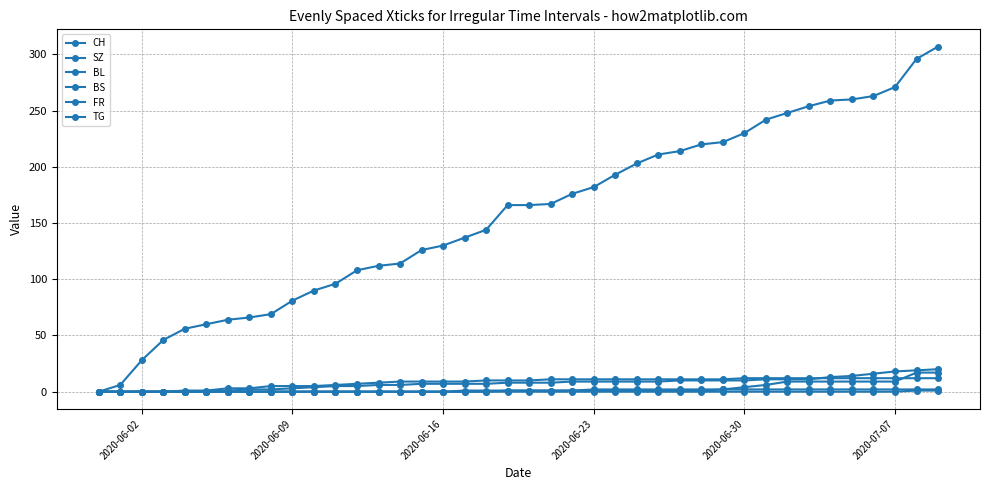

Does the chart display data point markers on the line(s)?

Yes